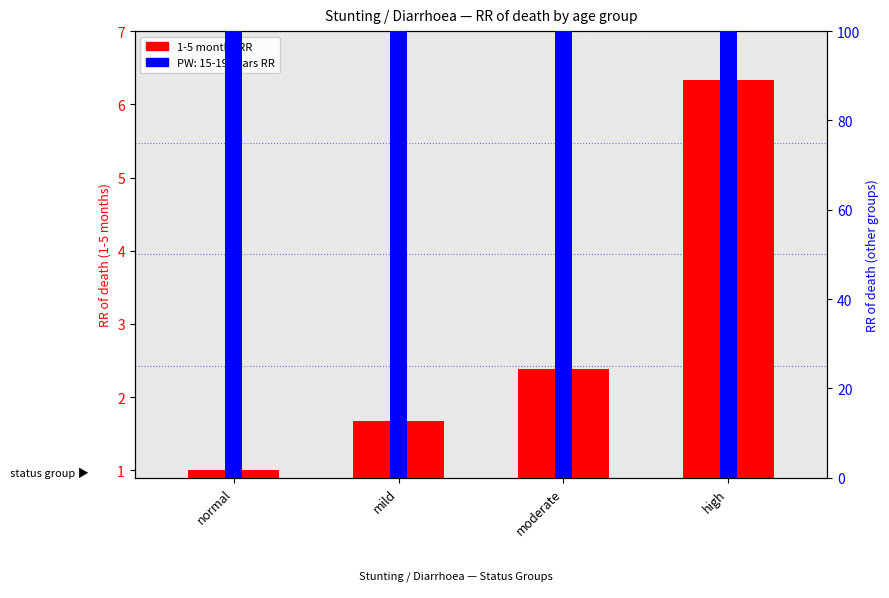

What value does the data have at normal?

1.0